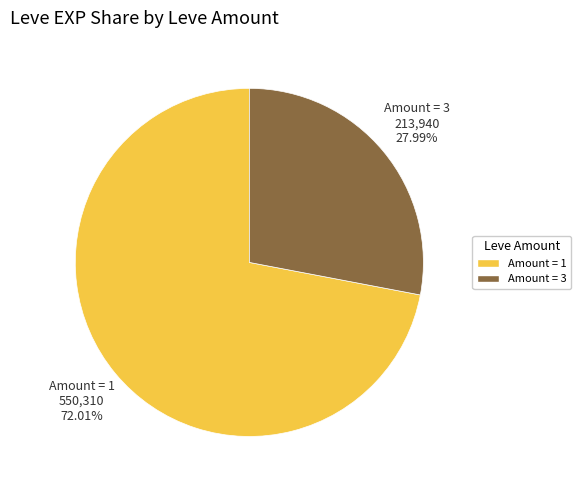

Is there a majority slice in this chart?

Yes